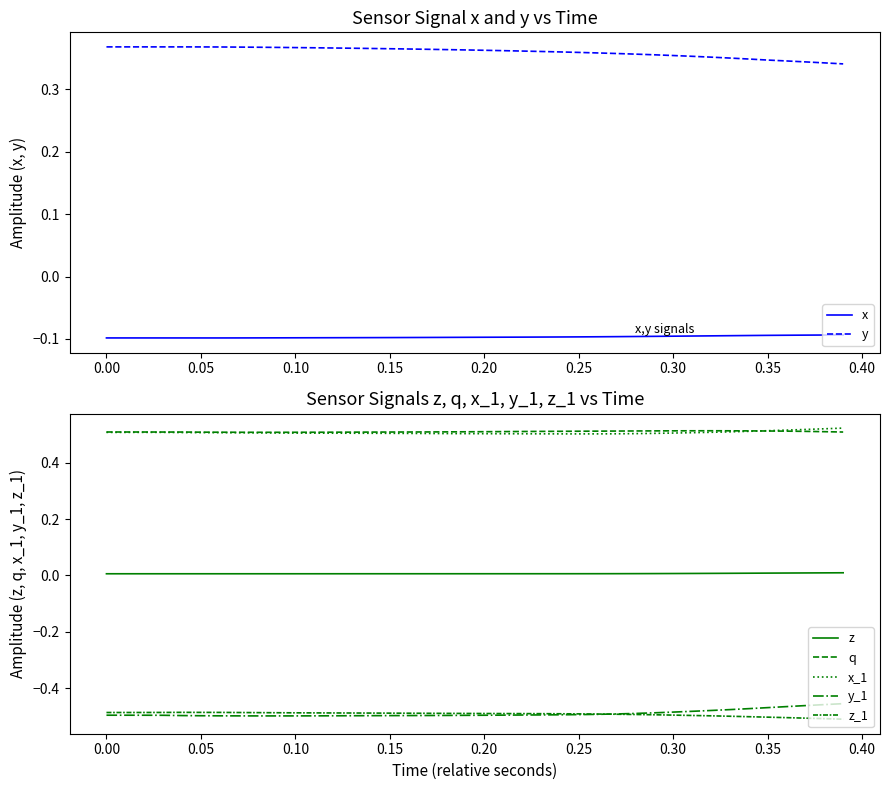

True or false: x and y cross at least once.

False